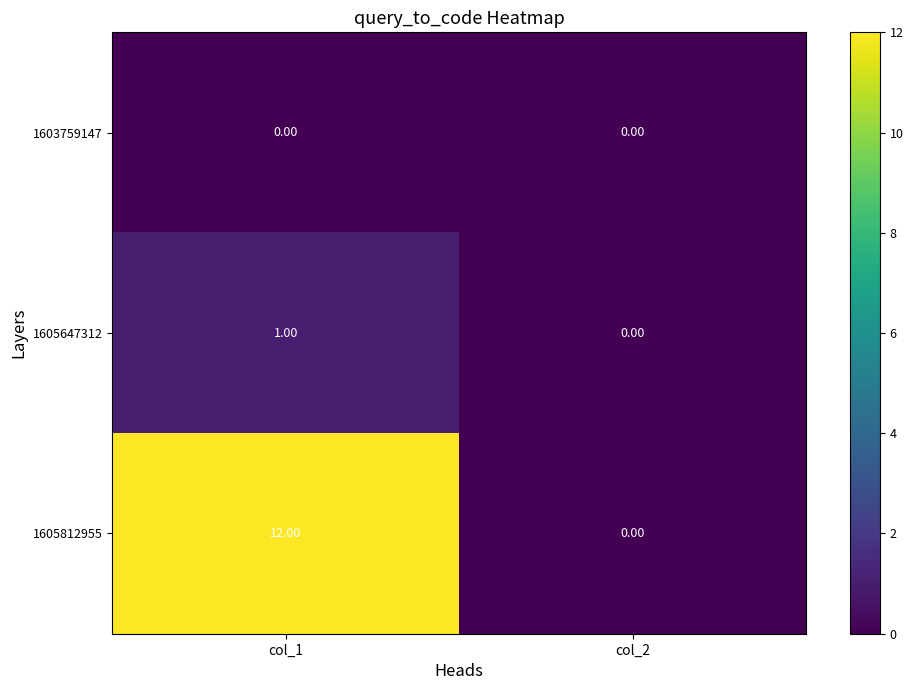

List the series in order of their peak value, lowest first.

1603759147, 1605647312, 1605812955